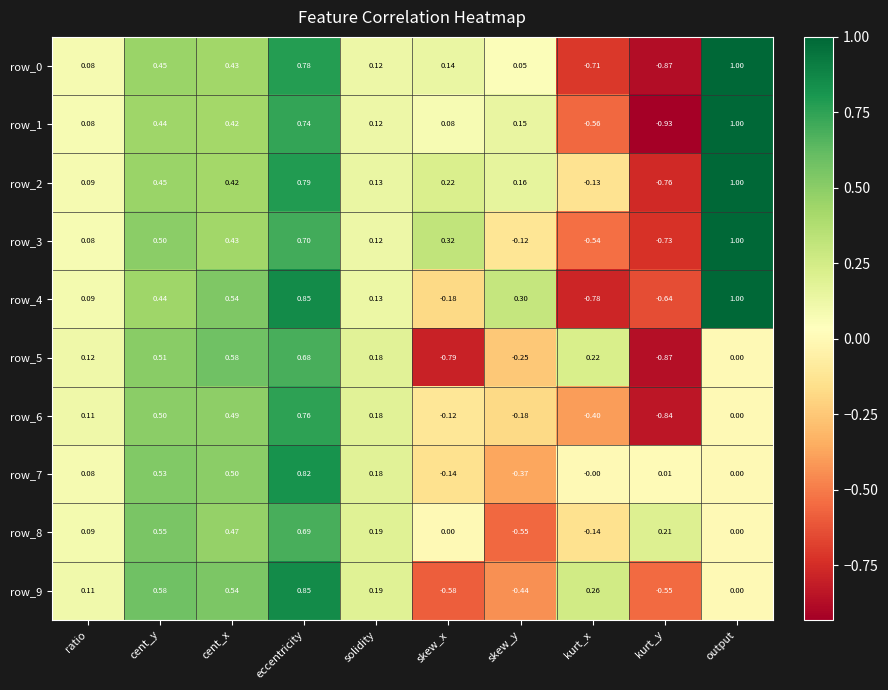

At which label is row_0 closest to 0?

skew_y